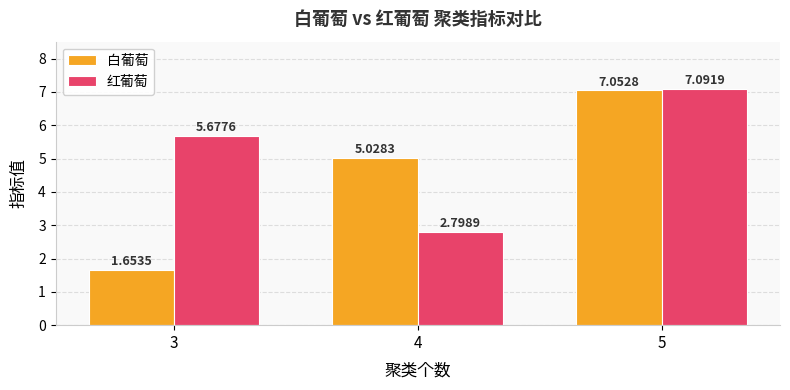

The value of 红葡萄 at 4 is 2.8. True or false?

True